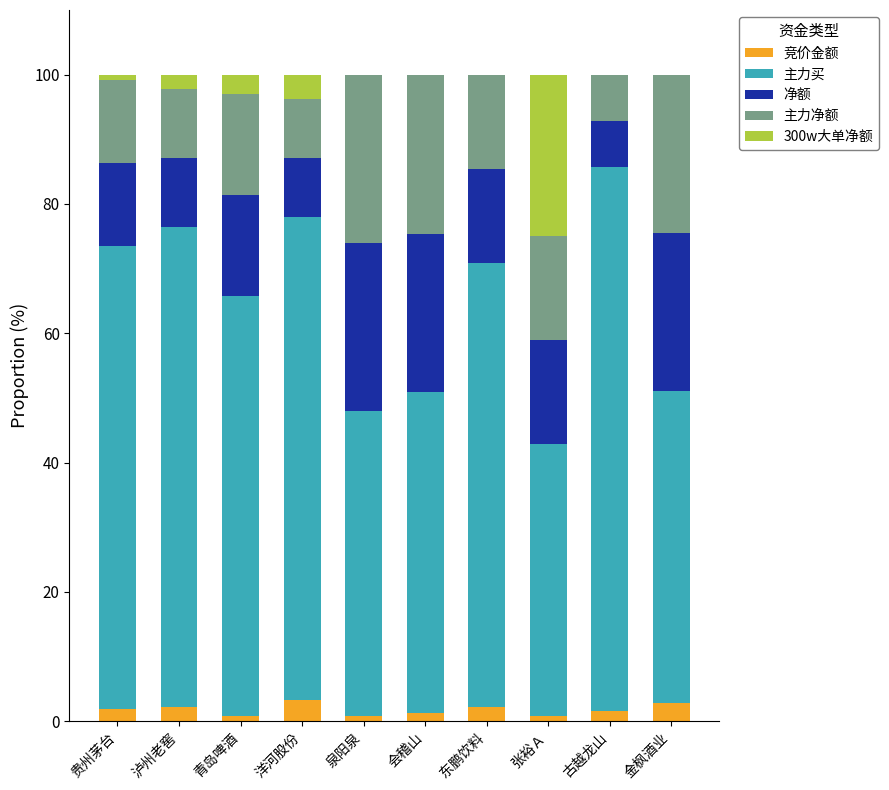

What is the sum of all 竞价金额 values?

17.4